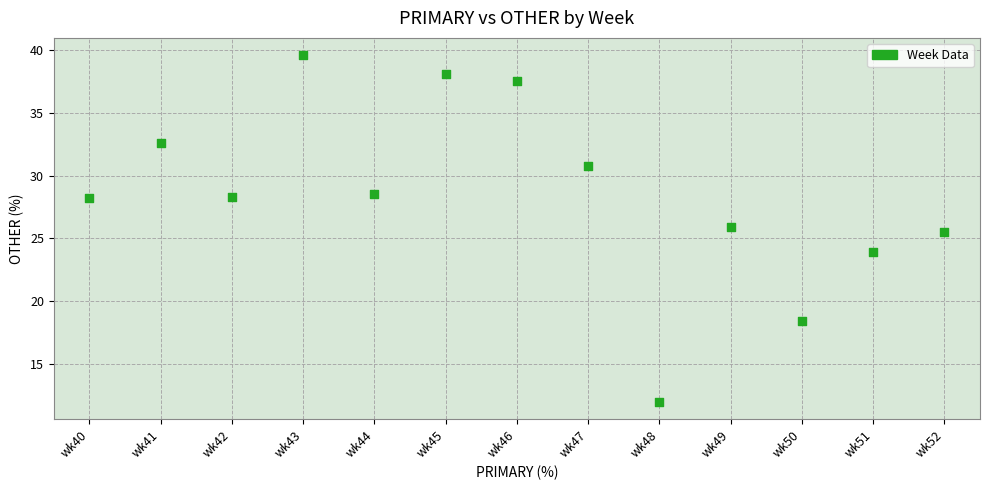

What Y value in the scatter plot is closest to 25?

25.5